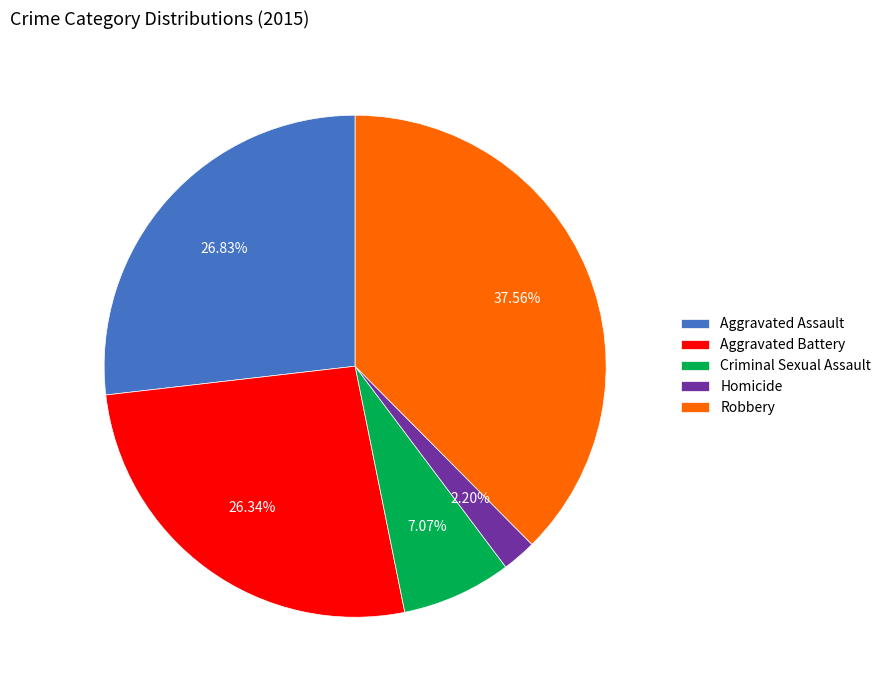

How many slices are in this pie chart?

5